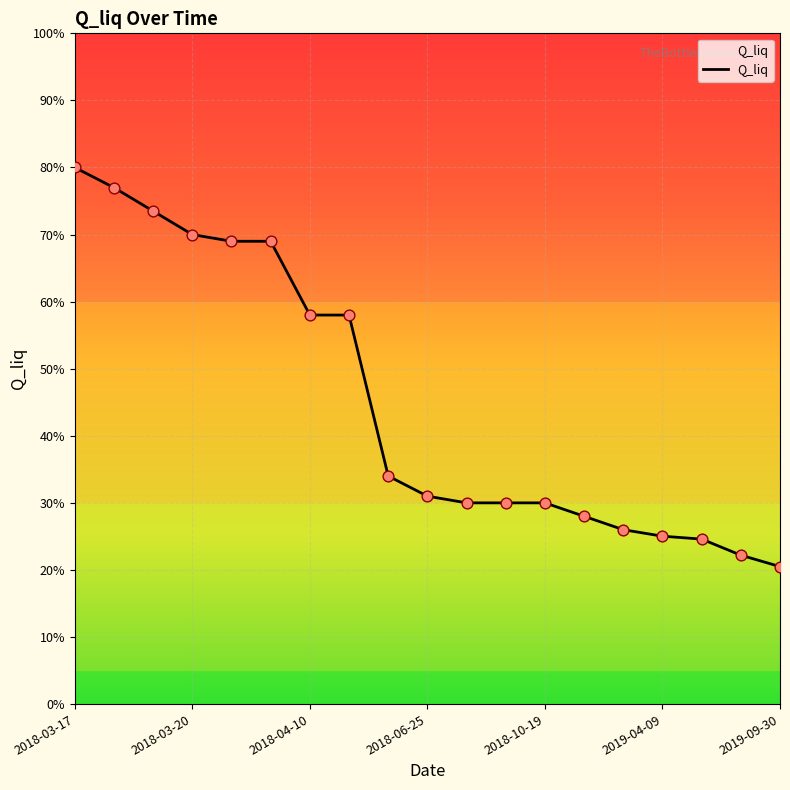

What is the difference between the maximum and minimum values?

59.5